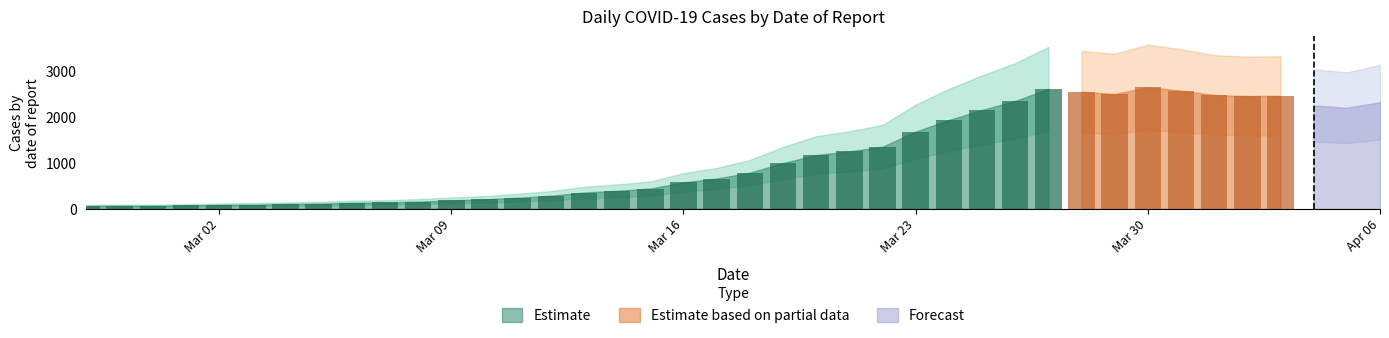

What is the smallest value displayed?

61